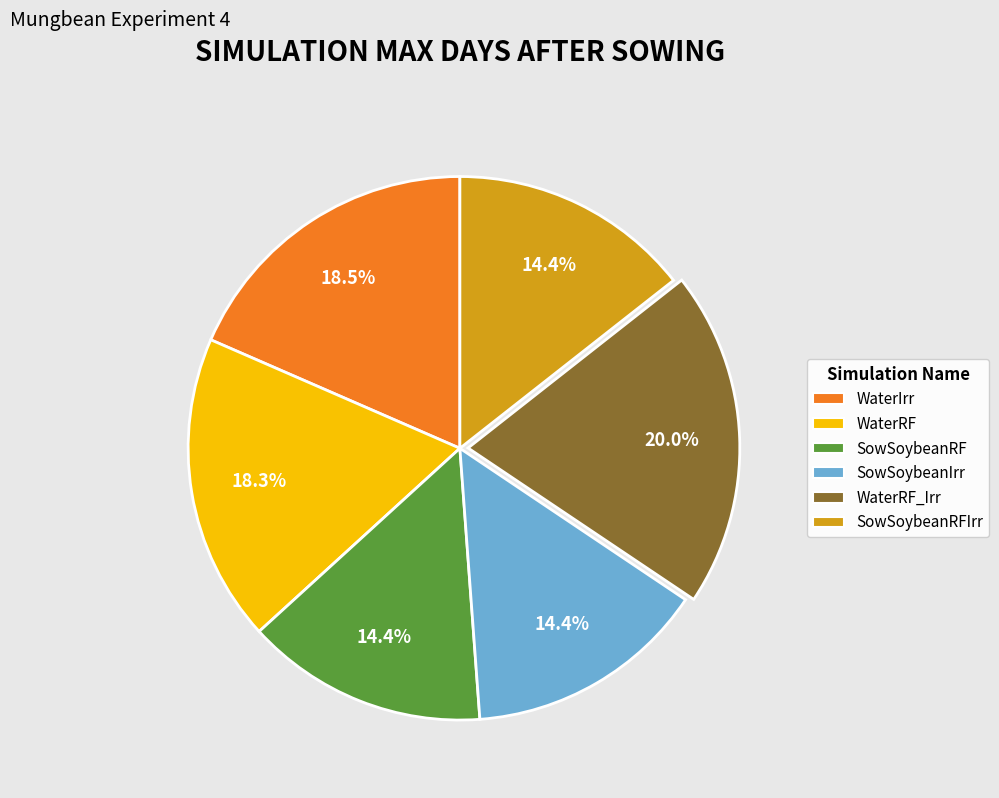

Is there any slice that represents more than half of the pie?

No